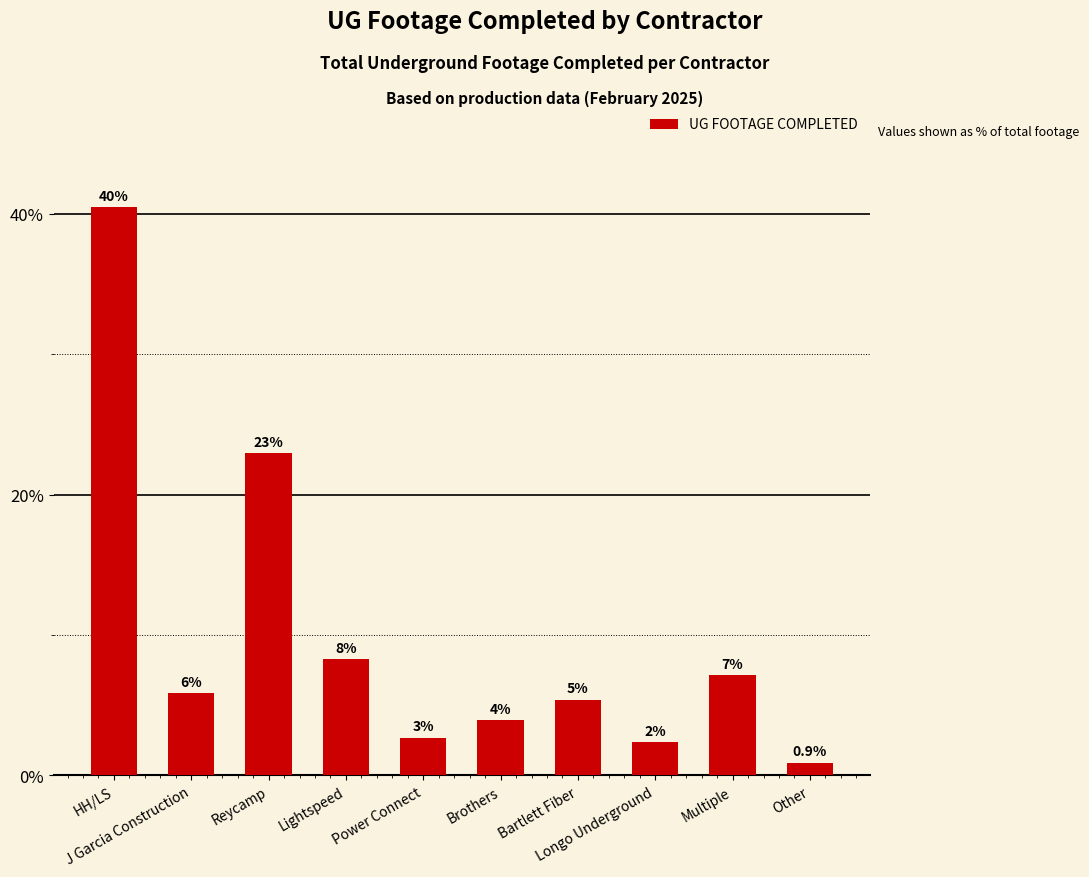

Rank the categories by value from highest to lowest.

HH/LS, Reycamp, Lightspeed, Multiple, J Garcia Construction, Bartlett Fiber, Brothers, Power Connect, Longo Underground, Other